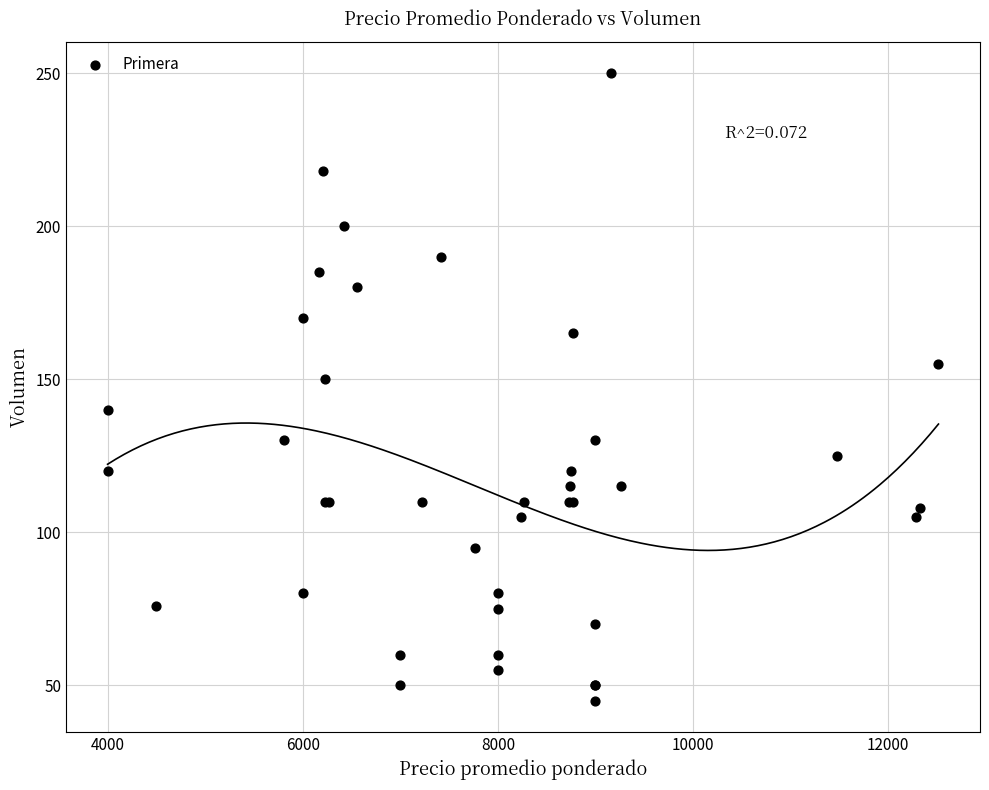

What Y value in the scatter plot is closest to 147?

150